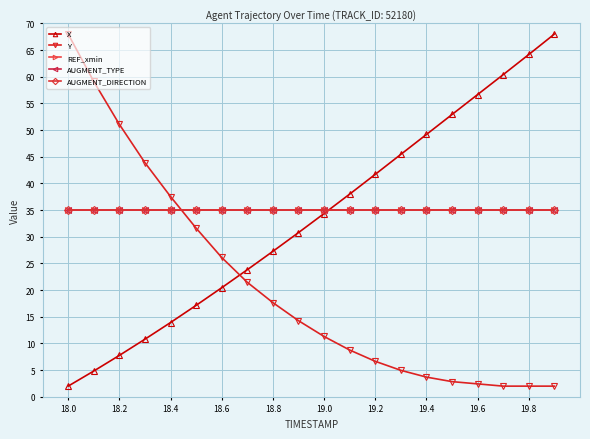

Is this an area chart (filled region under the line)?

No